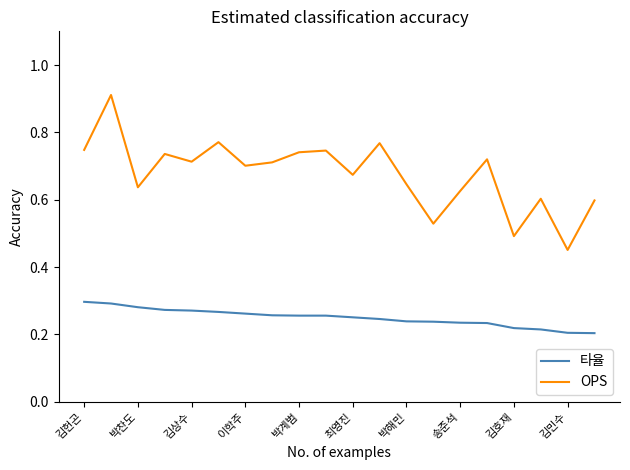

True or false: 타율 and OPS cross at least once.

False